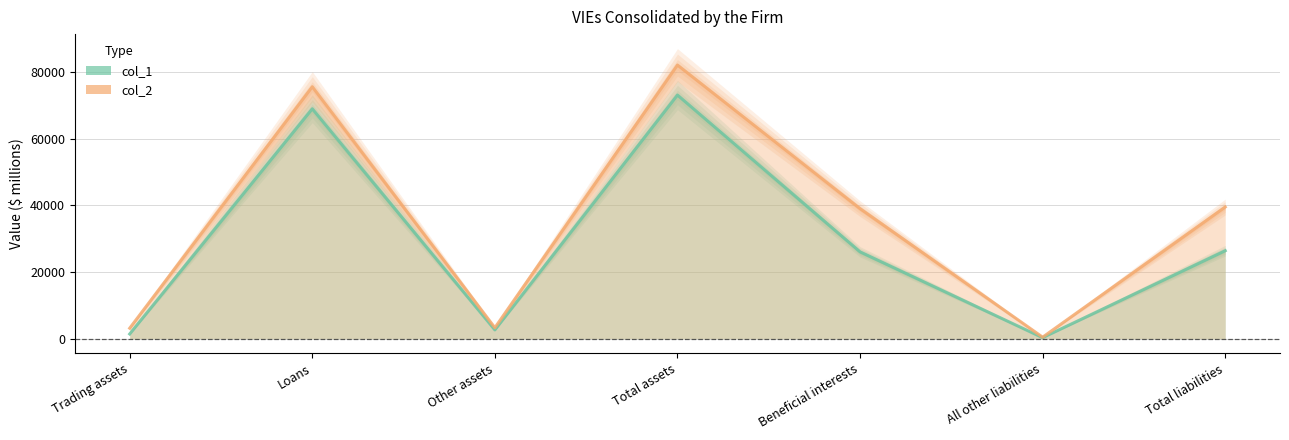

What is the label of the 4th point from the left?

Total assets